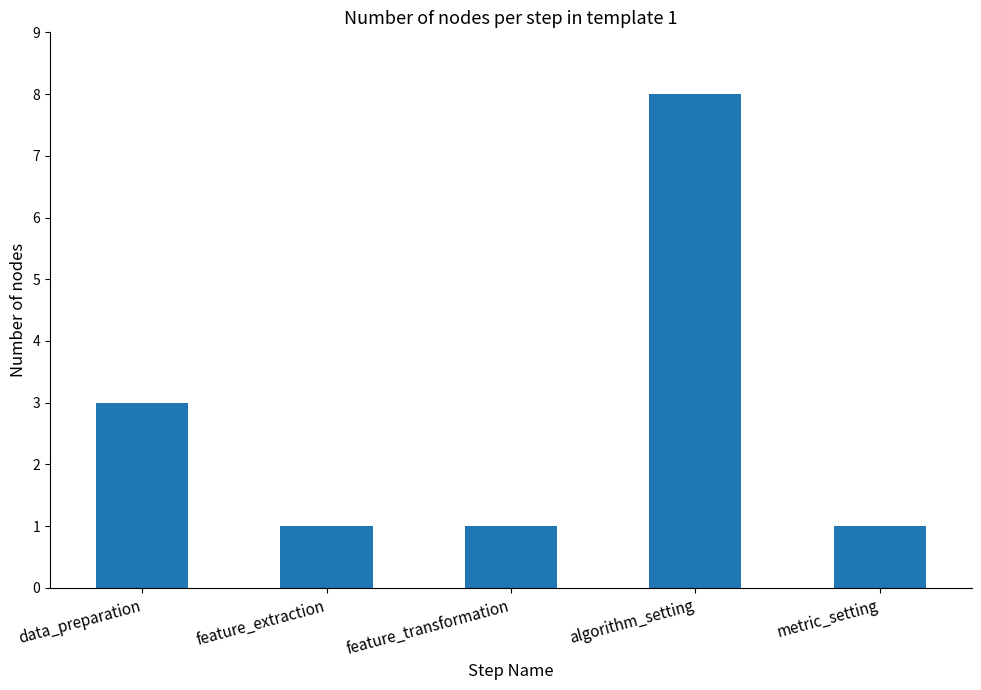

Reading left to right, transcribe all the data shown in this chart.

3	1	1	8	1